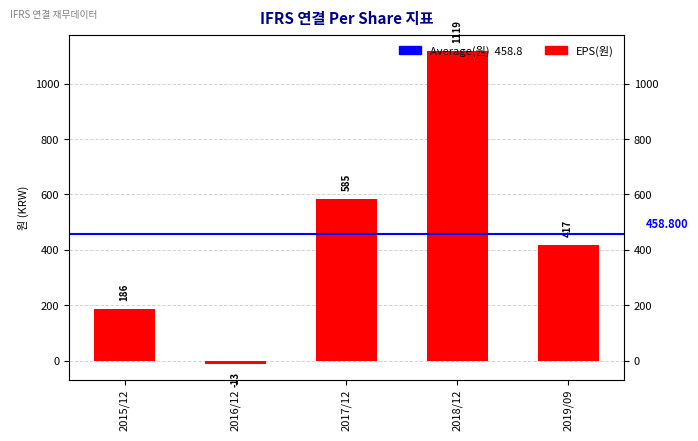

At which category does the chart reach its peak across all series?

2018/12